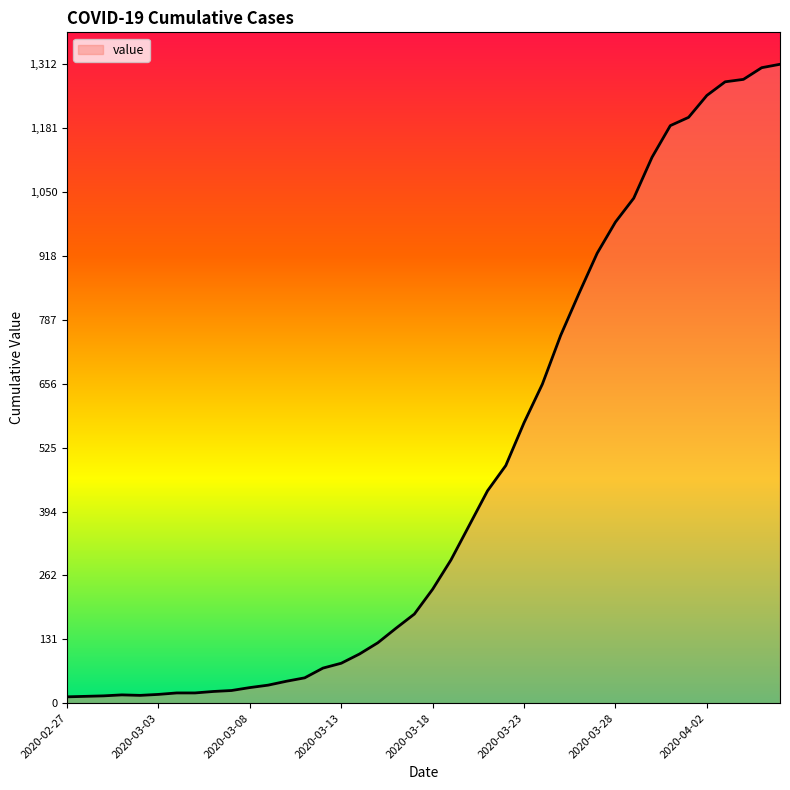

Count the number of data series in this chart.

1